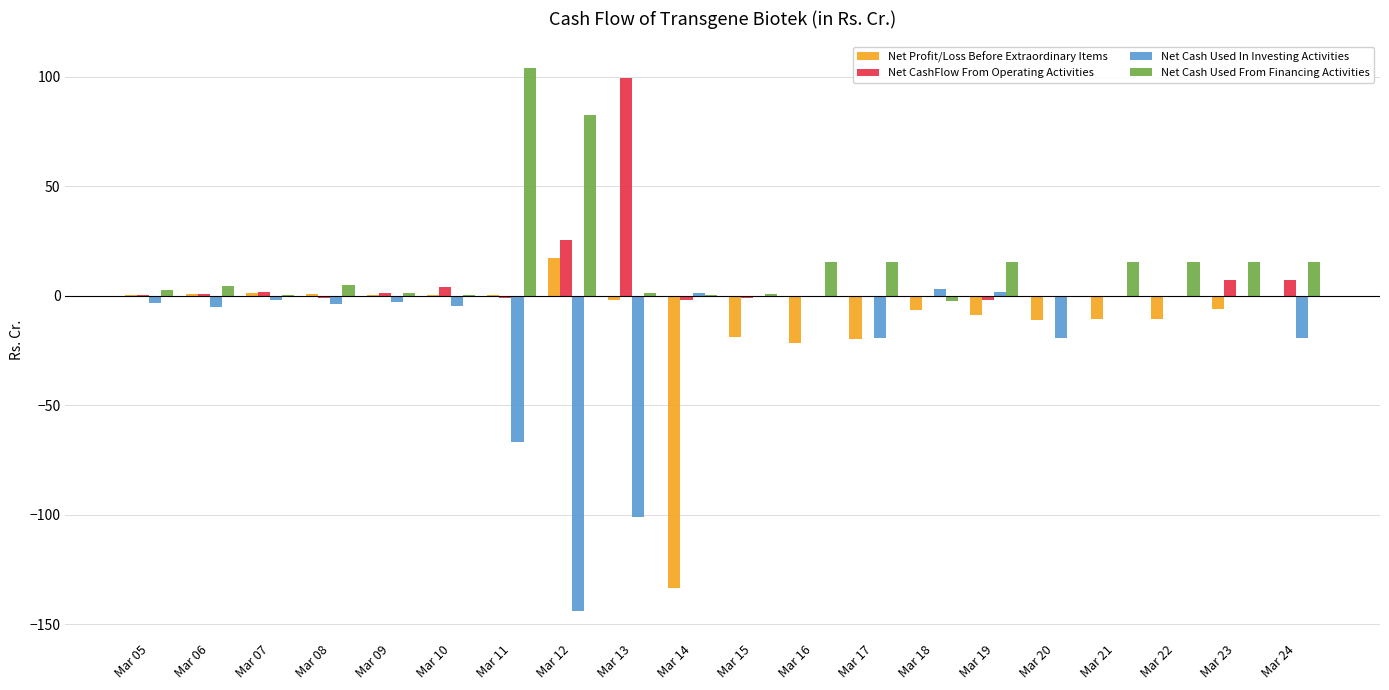

Is it true that Net CashFlow From Operating Activities equals 1.7 at Mar 07?

True